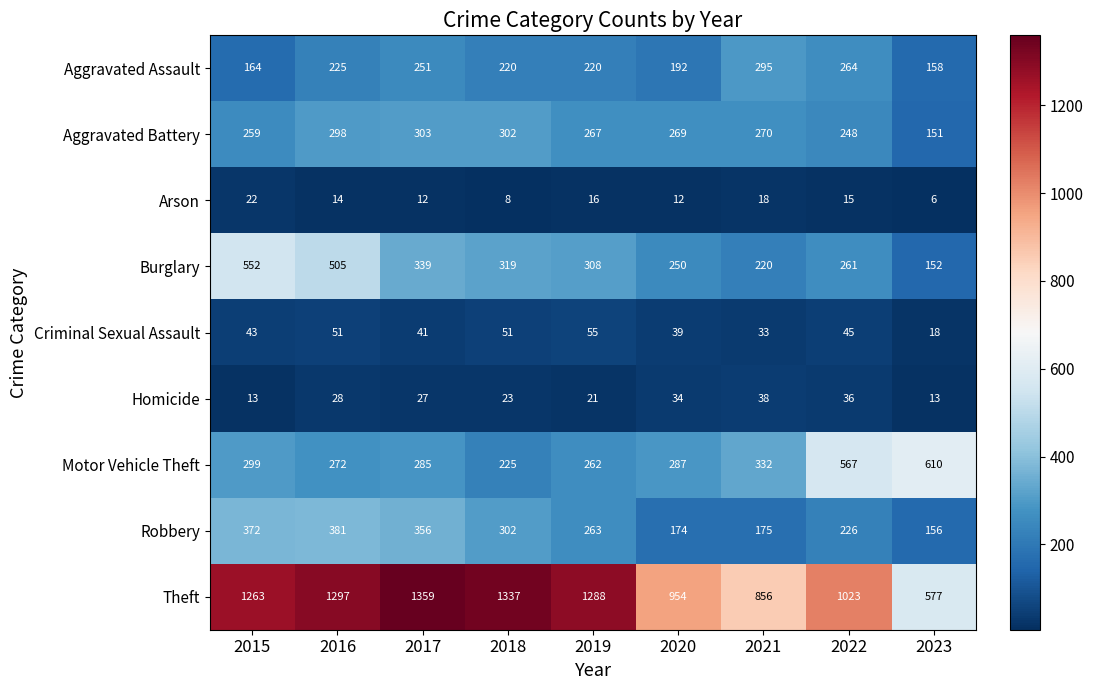

At which label does Aggravated Battery reach its peak?

2017